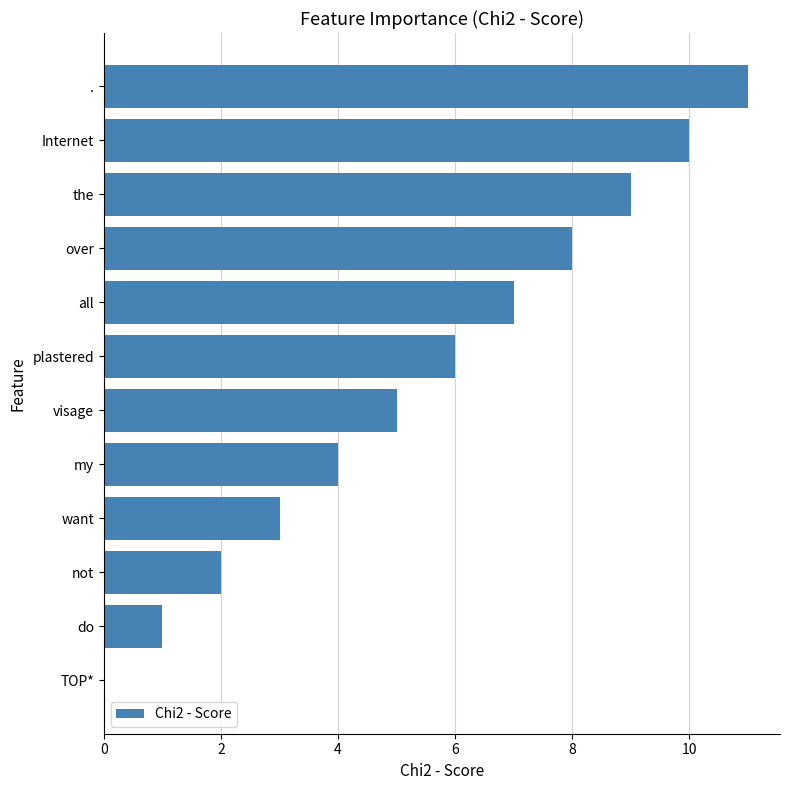

Is it true that the value at . is 11?

True